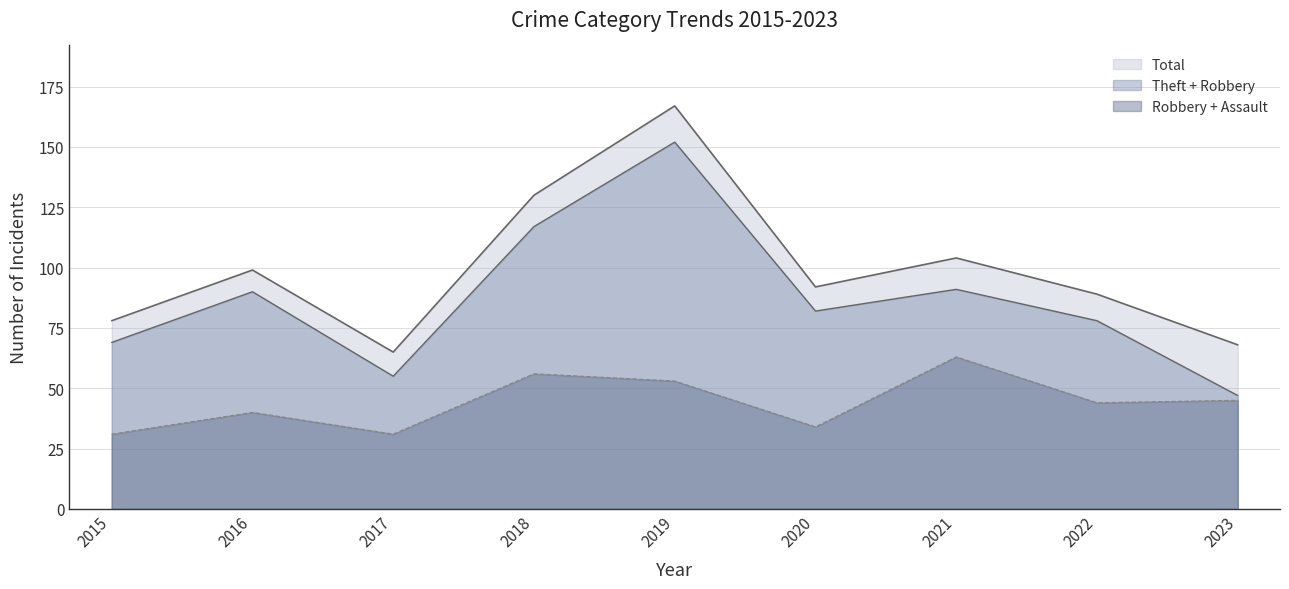

Does the chart have visible grid lines?

Yes